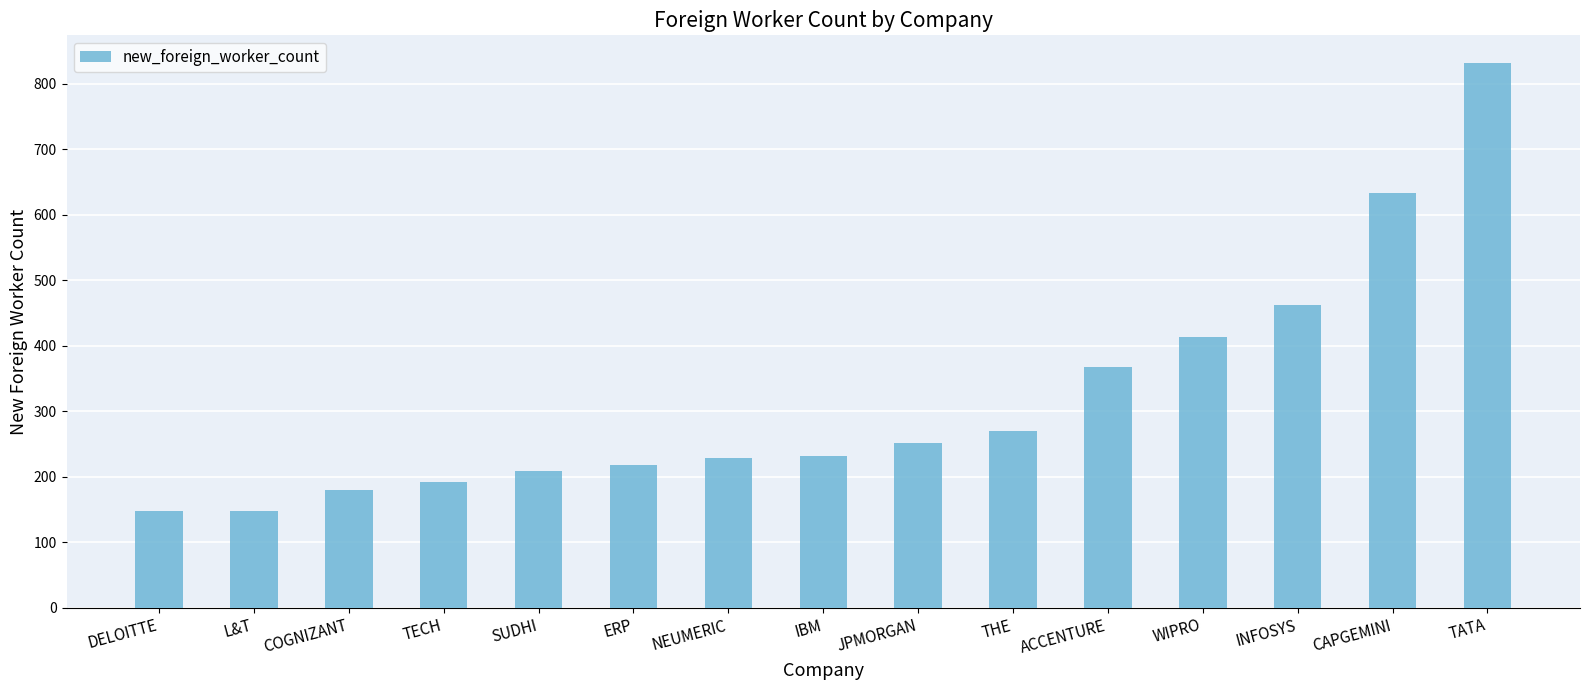

Read the value at ERP.

217